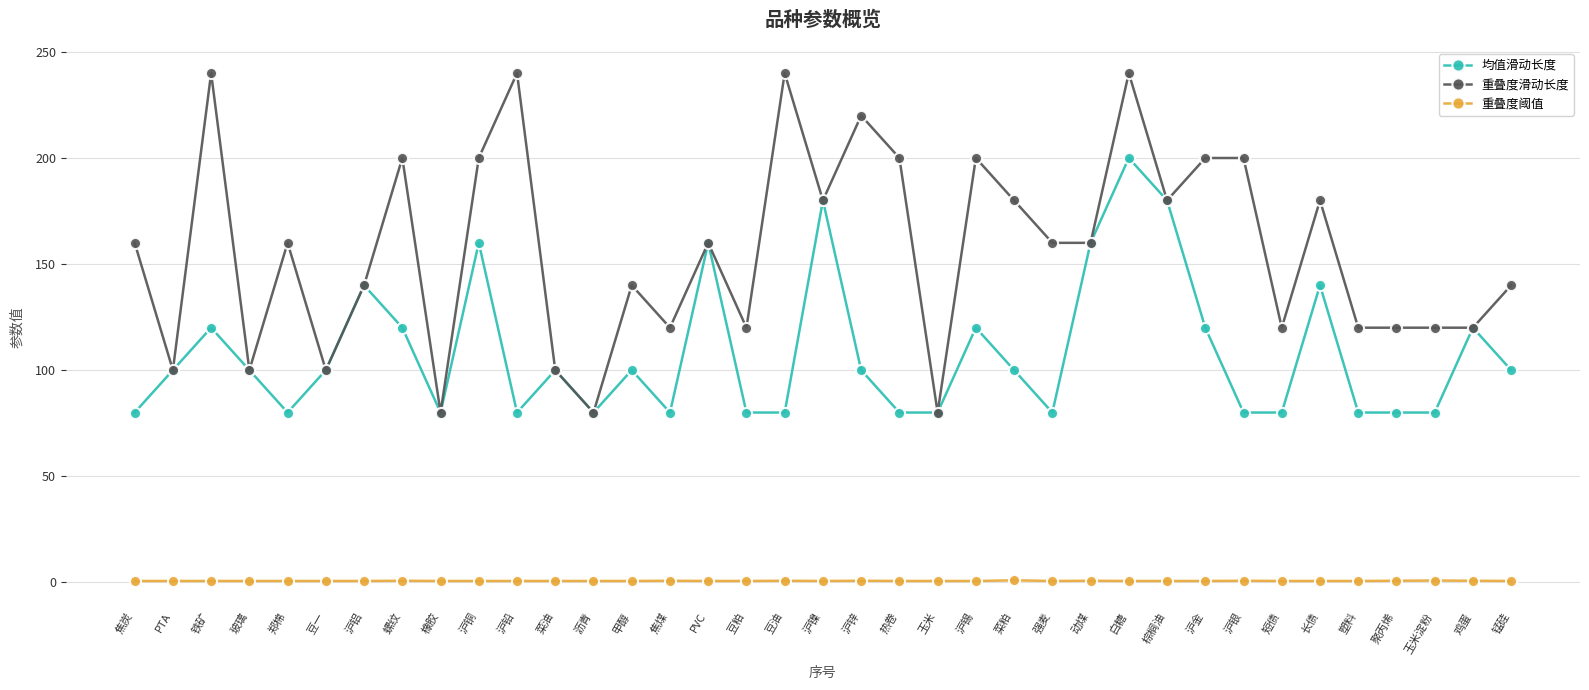

Is it true that 重叠度滑动长度 equals 120.0 at 短债?

True